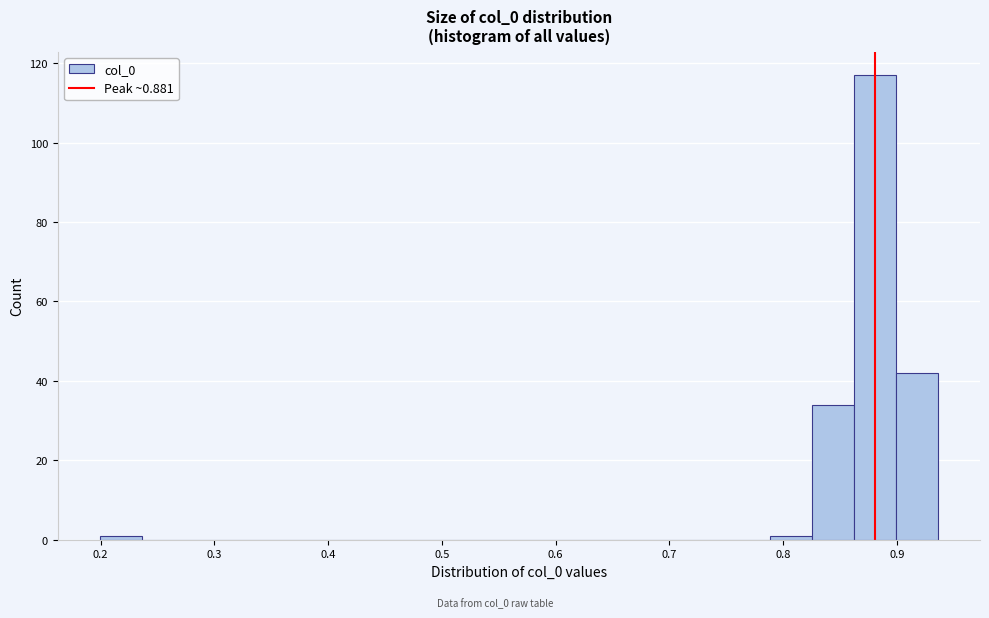

Read against the x-axis, roughly where is the centre of the tallest bar?

0.88